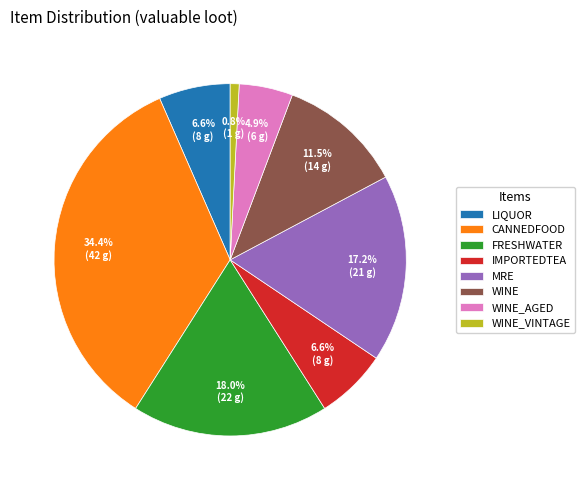

Do WINE_AGED and FRESHWATER together represent more than half of the pie?

No